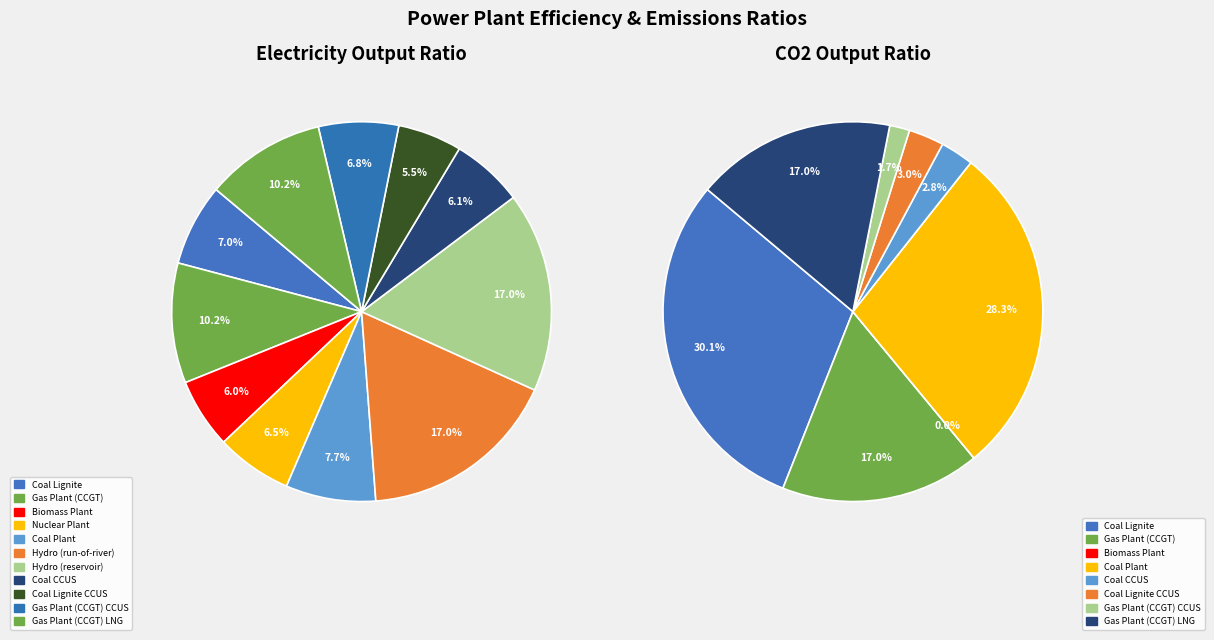

Rank the categories by value from highest to lowest.

Hydro (run-of-river), Hydro (reservoir), Gas Plant (CCGT), Gas Plant (CCGT) LNG, Coal Plant, Coal Lignite, Gas Plant (CCGT) CCUS, Nuclear Plant, Coal CCUS, Biomass Plant, Coal Lignite CCUS